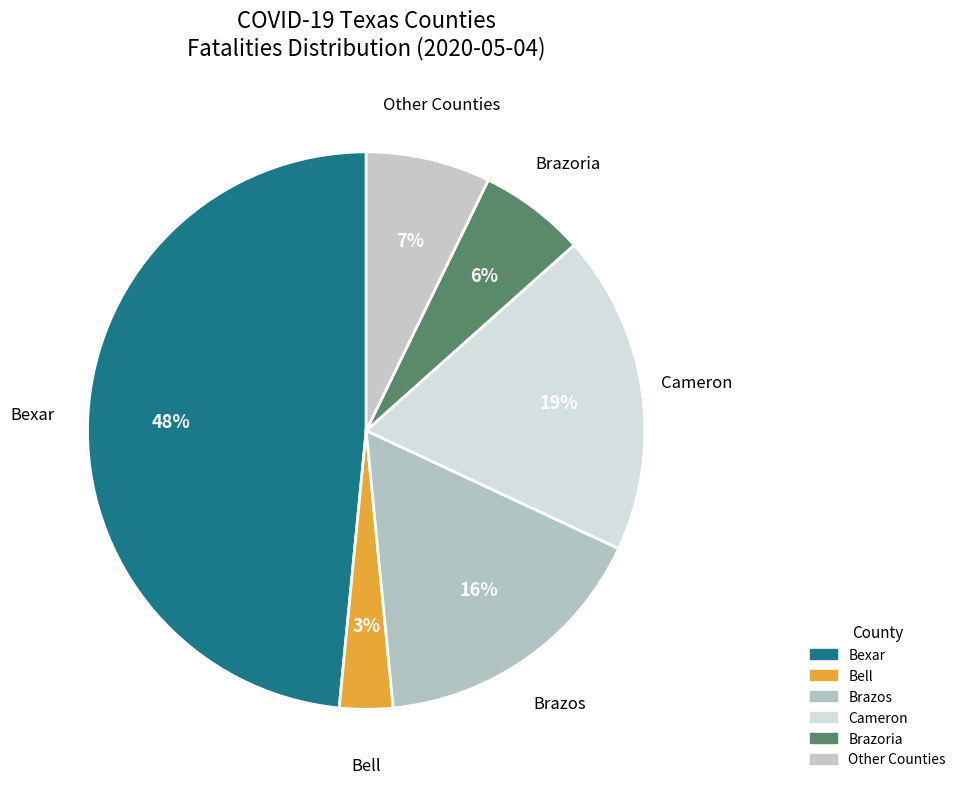

To the nearest percent, what portion does Bexar represent?

48%